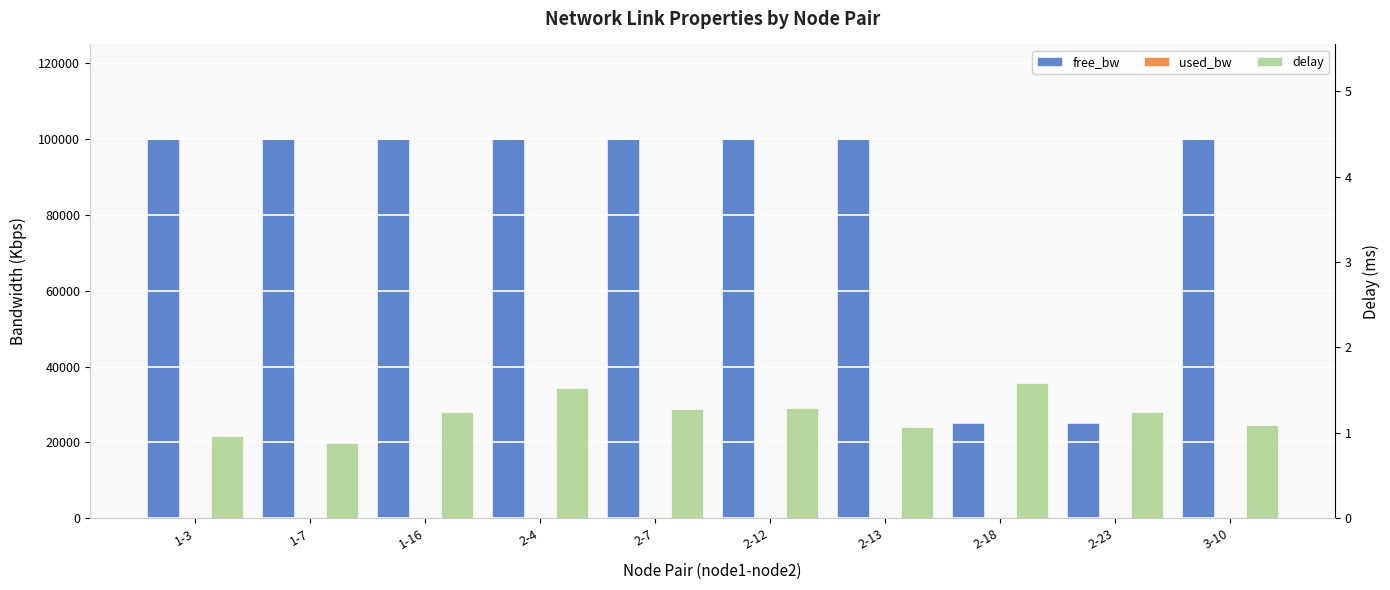

What is the label of the 3rd bar from the left?

1-16